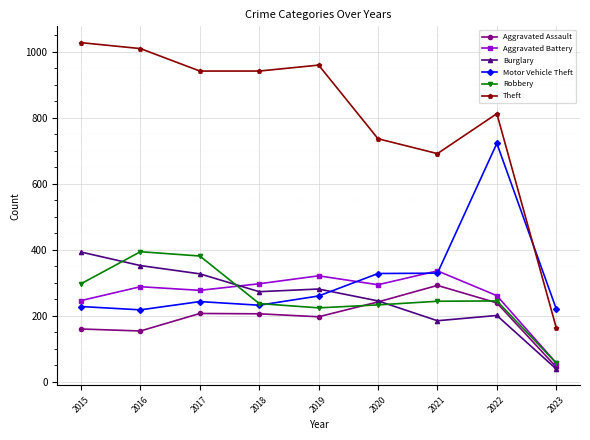

Which series changed the most between 2022 and 2023?

Theft